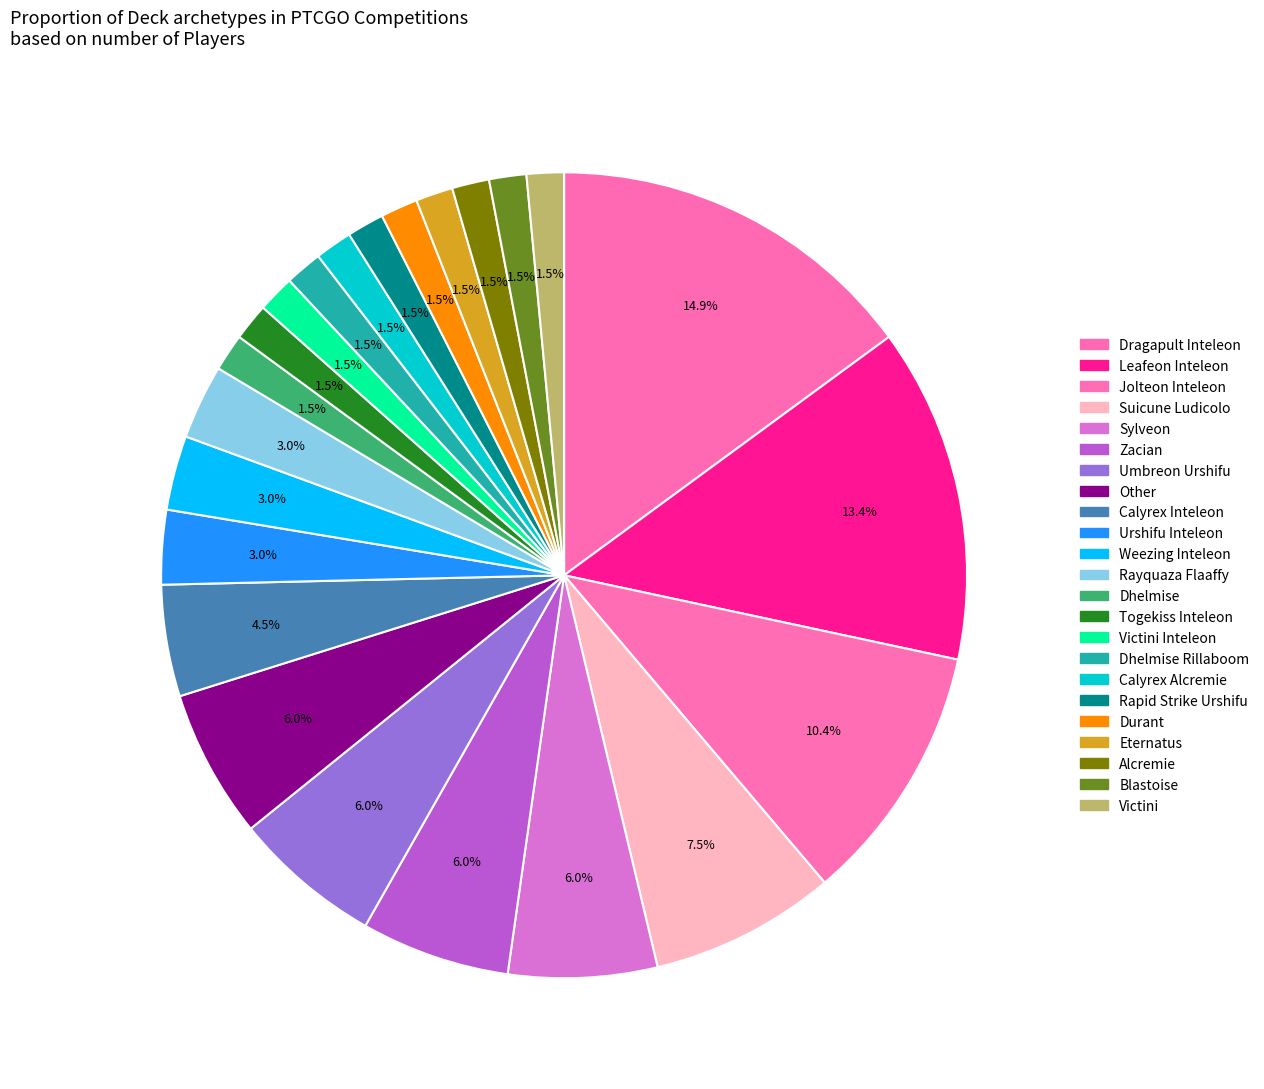

Count the number of slices in the pie.

23